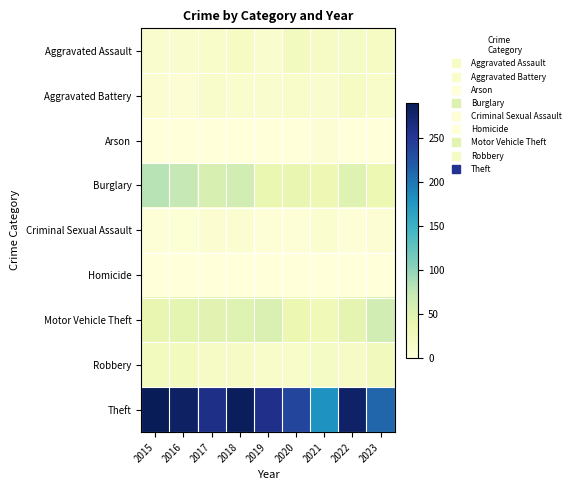

Reading left to right, extract all data points from this chart.

Aggravated Assault: 2015=11	2016=12	2017=14	2018=20	2019=12	2020=23	2021=18	2022=19	2023=20
Aggravated Battery: 2015=8	2016=6	2017=13	2018=11	2019=12	2020=14	2021=12	2022=20	2023=15
Arson: 2015=1	2016=0	2017=1	2018=0	2019=1	2020=0	2021=6	2022=0	2023=1
Burglary: 2015=80	2016=73	2017=56	2018=62	2019=39	2020=40	2021=33	2022=50	2023=36
Criminal Sexual Assault: 2015=3	2016=5	2017=8	2018=7	2019=3	2020=4	2021=10	2022=4	2023=6
Homicide: 2015=1	2016=1	2017=1	2018=1	2019=0	2020=0	2021=1	2022=1	2023=0
Motor Vehicle Theft: 2015=40	2016=45	2017=47	2018=50	2019=54	2020=37	2021=30	2022=44	2023=63
Robbery: 2015=24	2016=24	2017=18	2018=17	2019=14	2020=14	2021=19	2022=18	2023=27
Theft: 2015=290	2016=283	2017=261	2018=287	2019=259	2020=238	2021=179	2022=280	2023=211